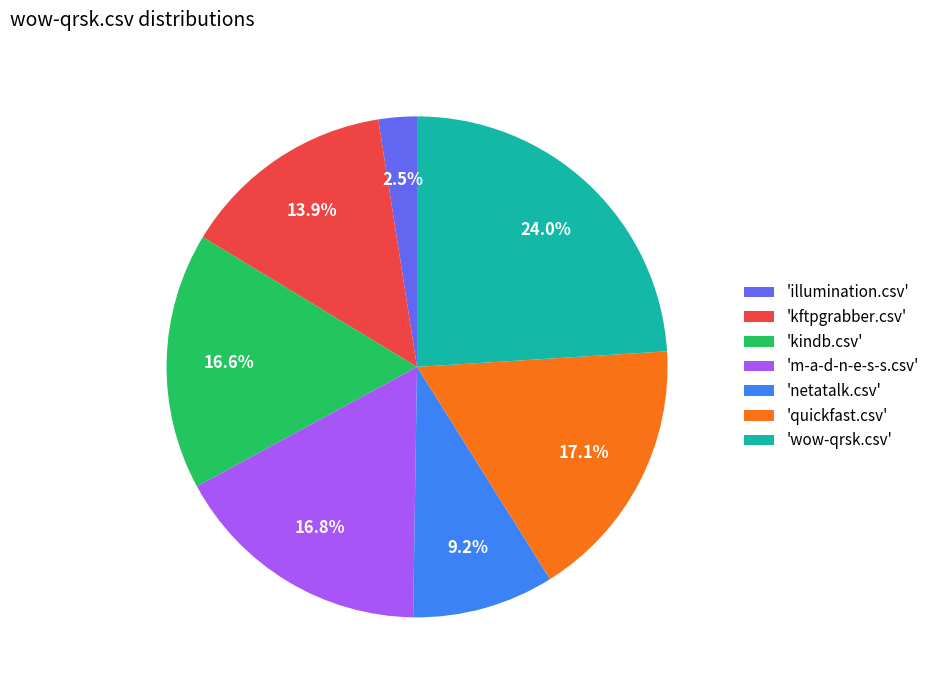

Is there a majority slice in this chart?

No